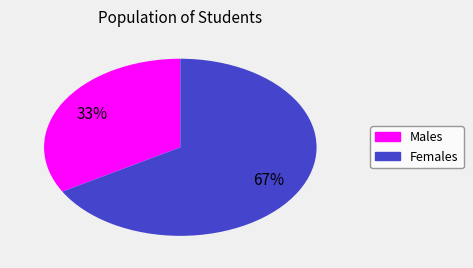

Combined, do Females and Males account for over 50%?

Yes